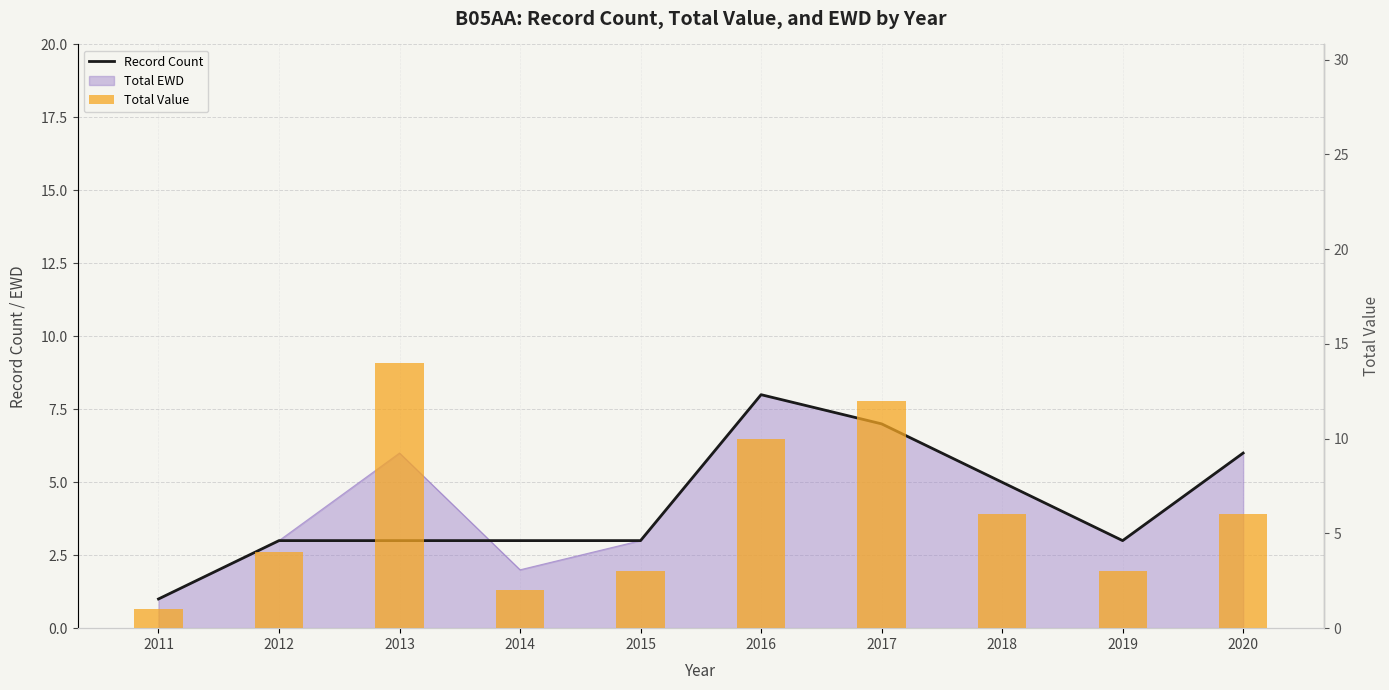

Rank the series at 2018 from lowest to highest value.

Record Count, Total Value